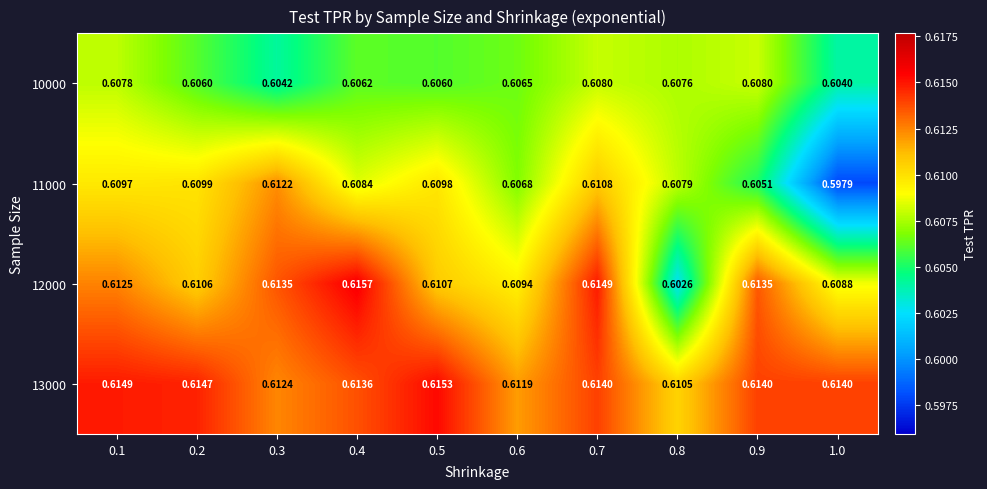

Is the value of 11000 at 0.8 greater than the value of 13000 at 0.8?

No